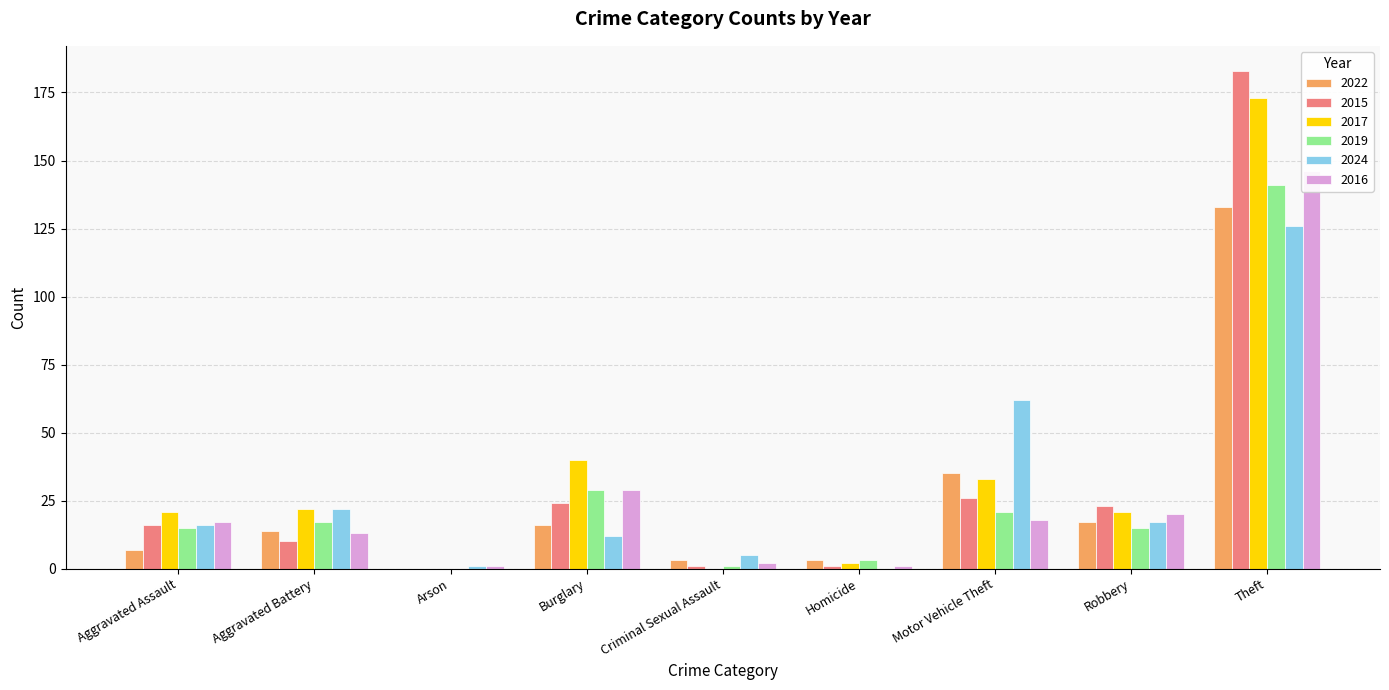

At Burglary, list the series in order from largest to smallest.

2017, 2019, 2016, 2015, 2022, 2024